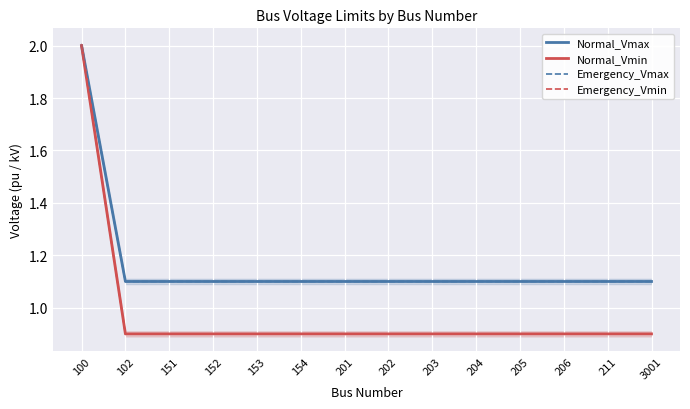

What is the difference between the maximum and second lowest values in the Emergency_Vmax series?

0.9